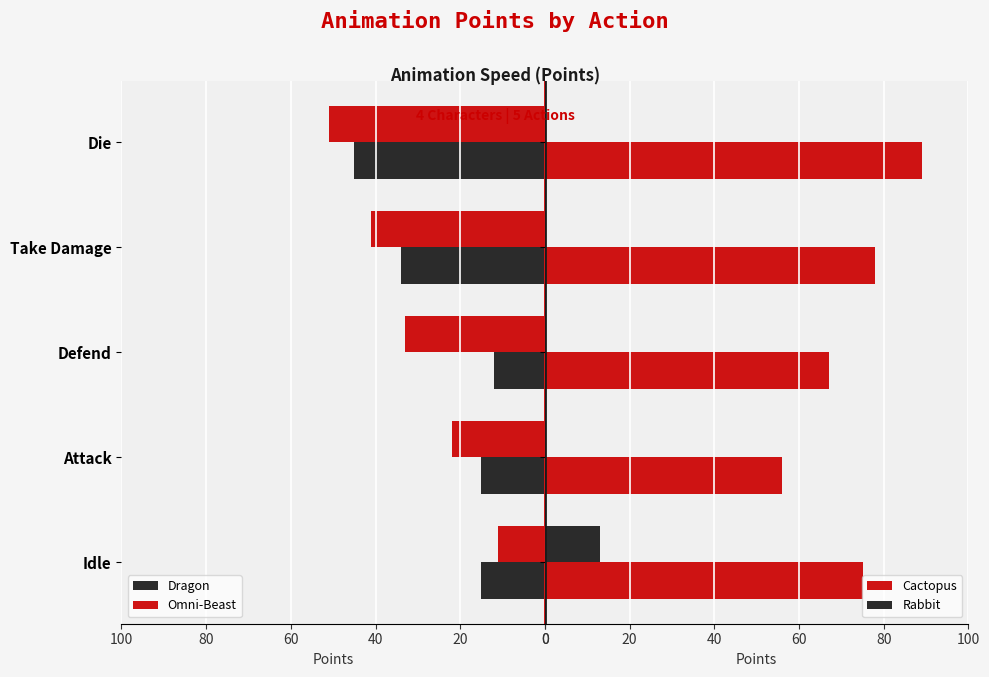

True or false: Rabbit has a value of -5.9 at 40.

False